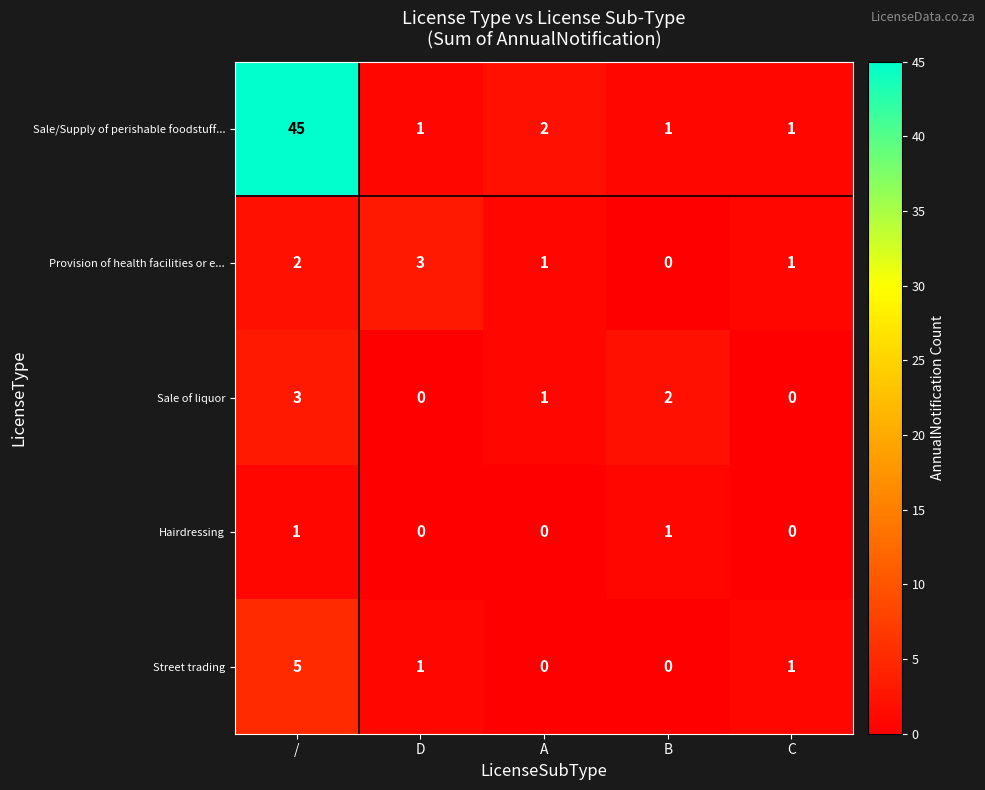

The value of Hairdressing at C is 0. True or false?

True